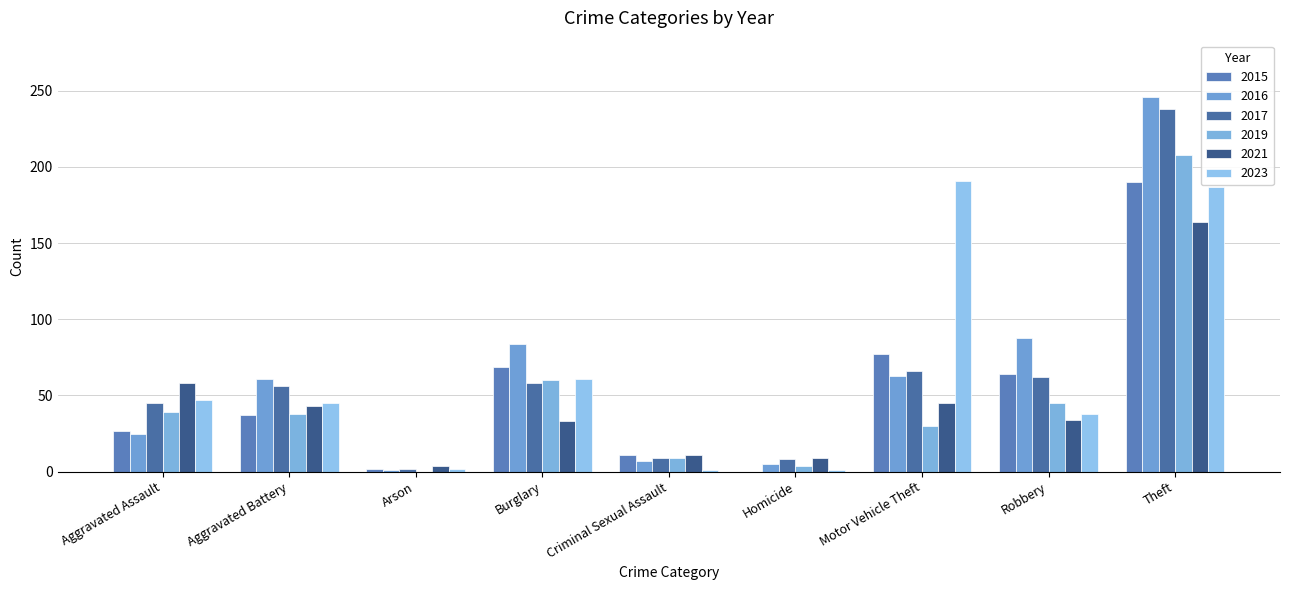

Count the number of data series in this chart.

6